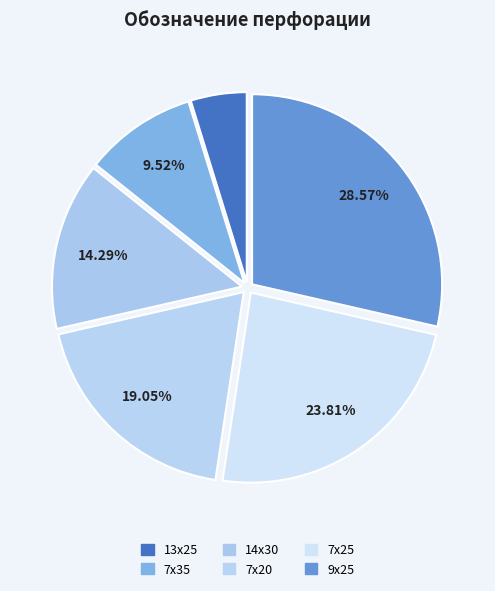

To the nearest percent, what portion does 7х25 represent?

24%